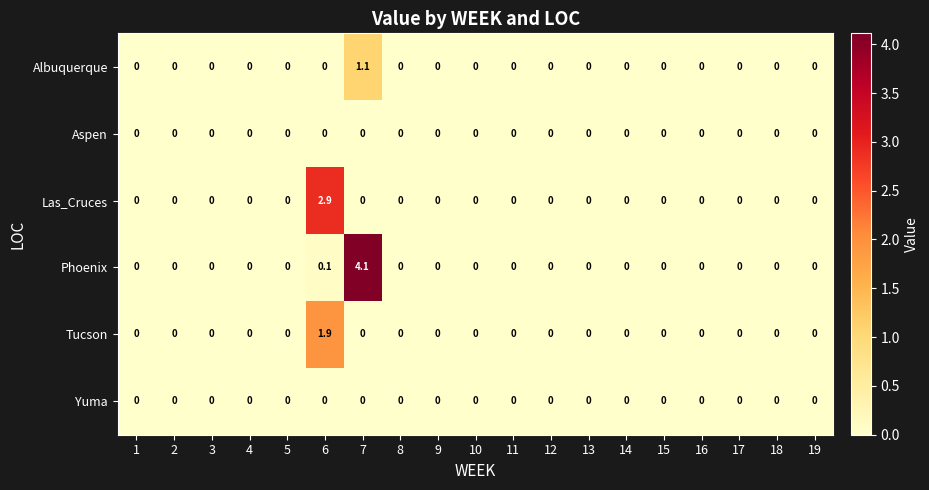

Count the number of categories in the chart.

19